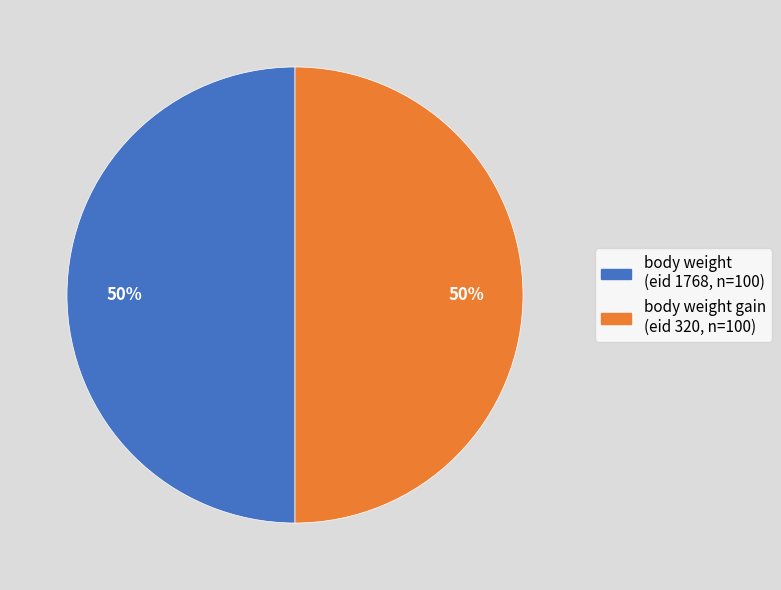

To the nearest percent, what is the average slice percentage?

50%